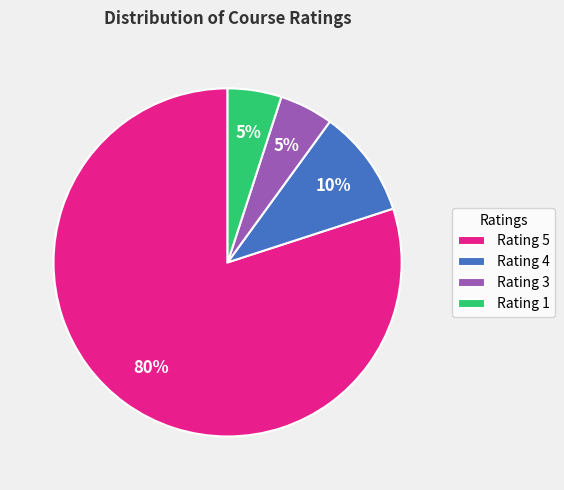

To the nearest percent, what is the combined percentage of Rating 1 and Rating 3?

10%